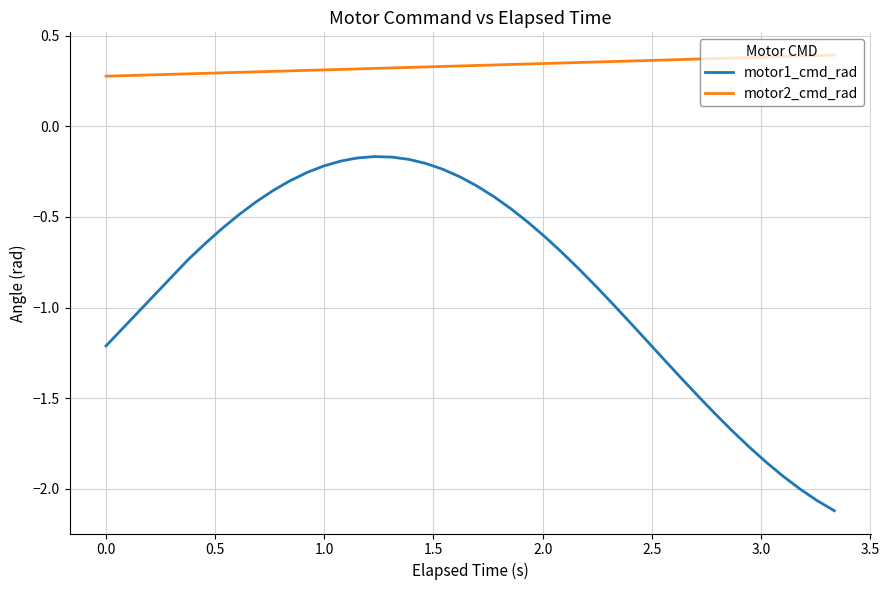

Which series has the largest total across all categories?

motor2_cmd_rad